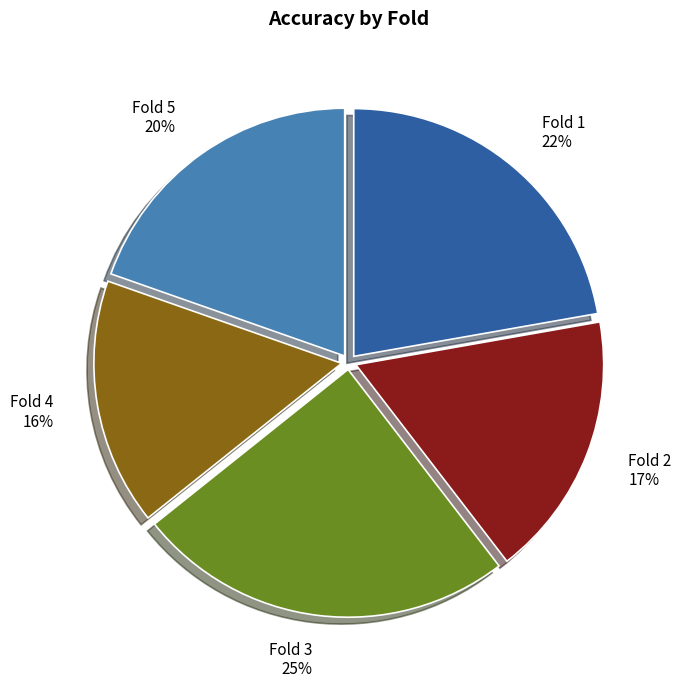

Is it true that Fold 2 is 17% of the pie?

True